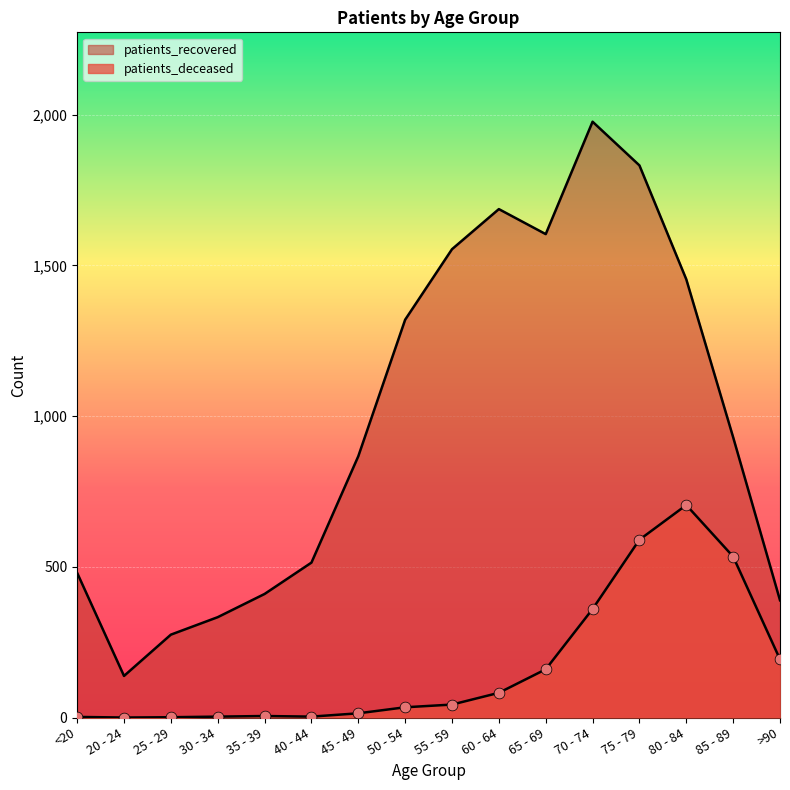

Which series contains the highest Y value?

patients_recovered